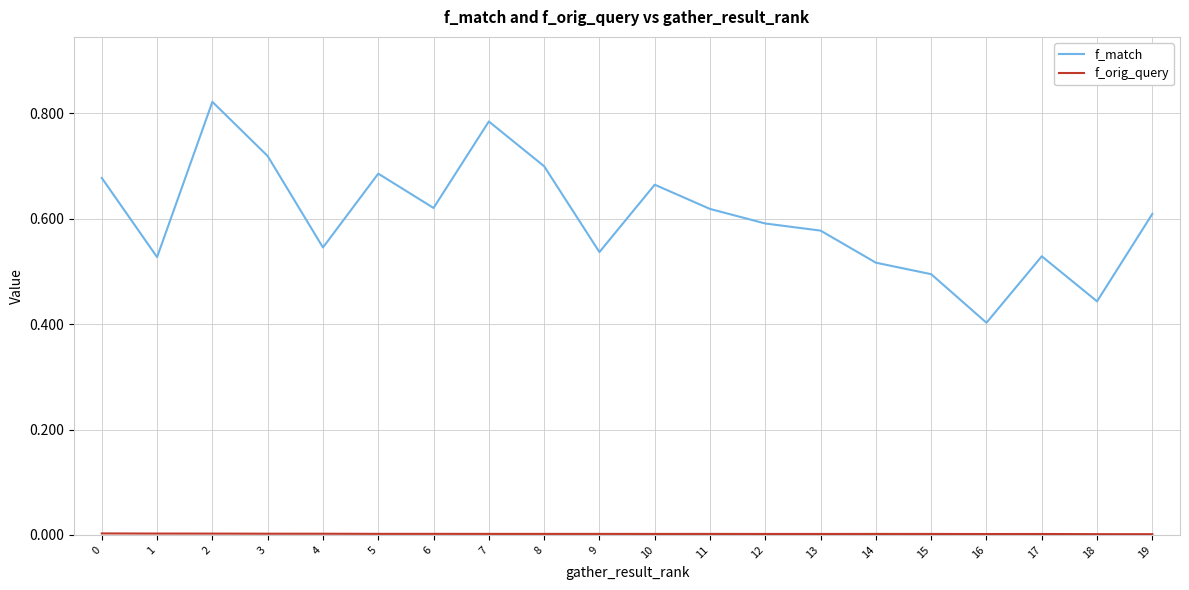

Which series has the largest total across all categories?

f_match